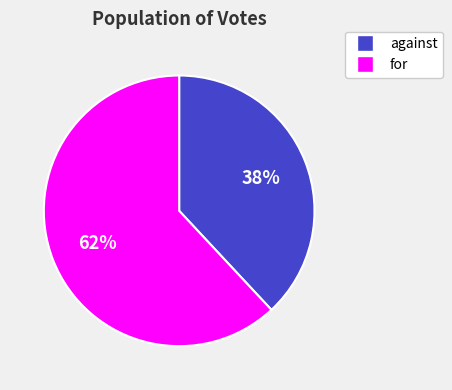

Which slice is the smallest?

against